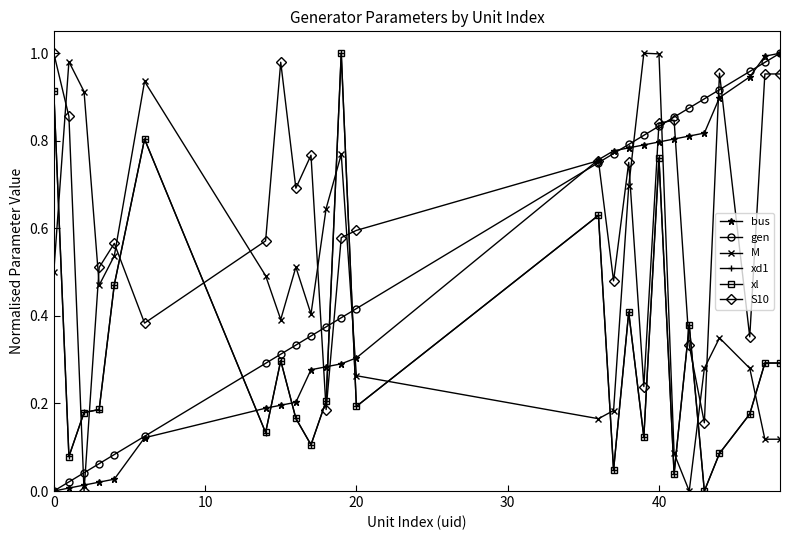

What are all the series names shown in the legend?

bus, gen, M, xd1, xl, S10